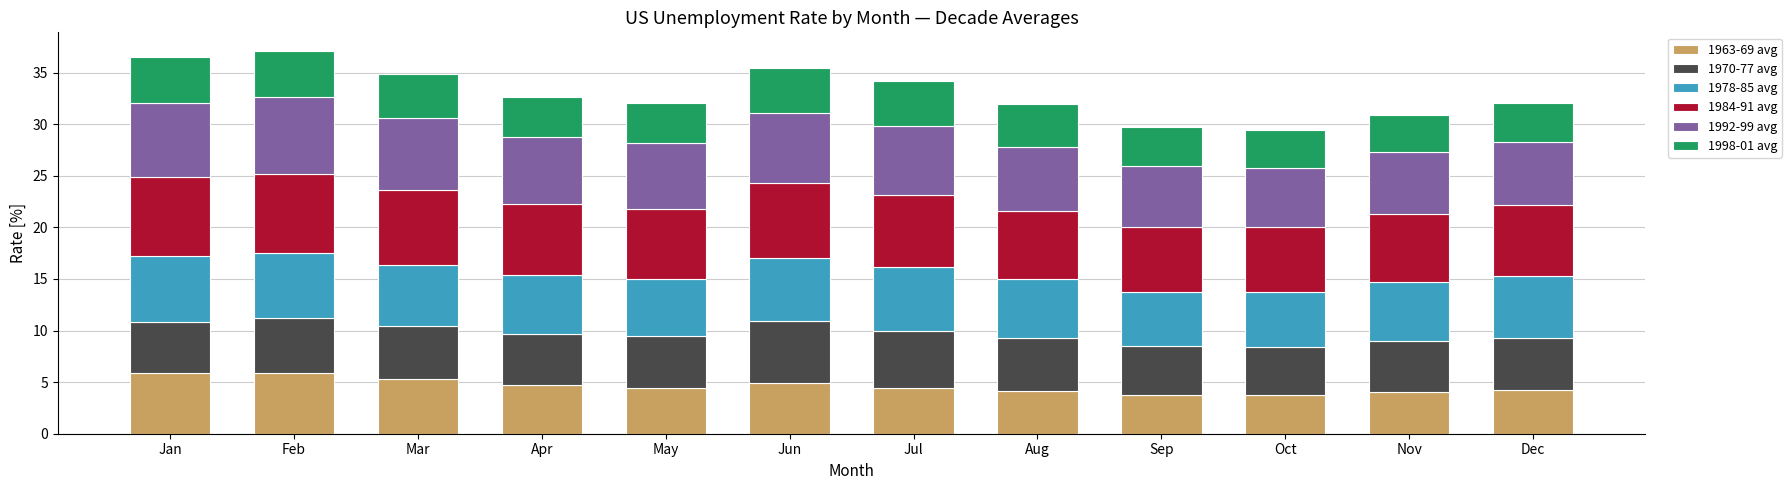

What is the difference between the 1963-69 avg values at Jan and Nov?

1.8